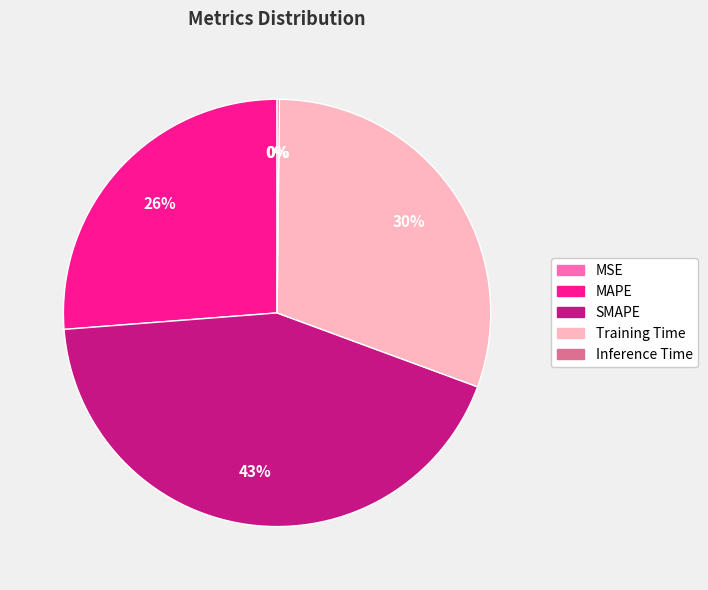

True or false: SMAPE accounts for 43% of the total.

True